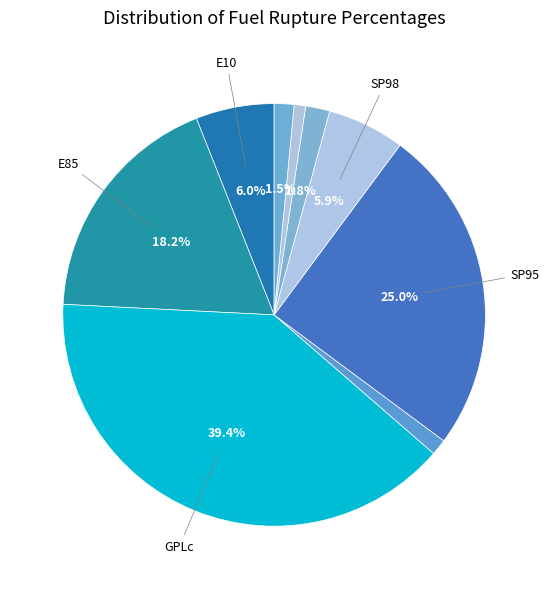

How many slices are in this pie chart?

9